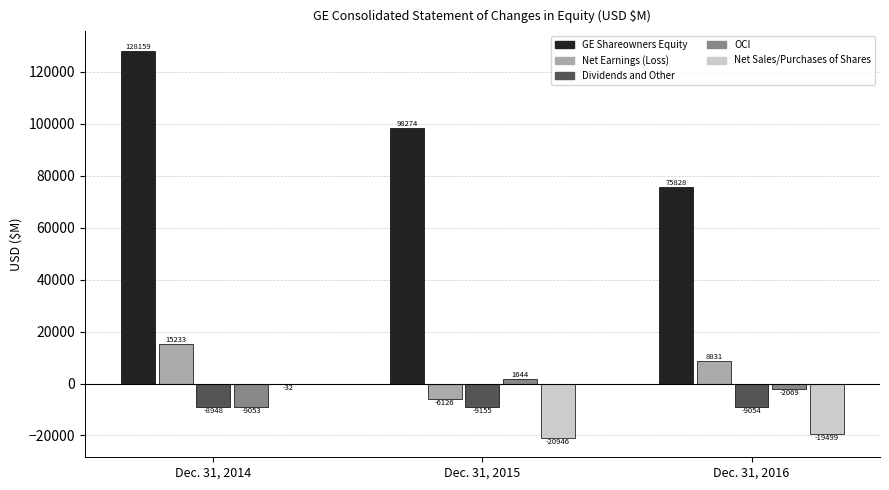

Reading left to right, extract all data points from this chart.

GE Shareowners Equity: Dec. 31, 2014=128159	Dec. 31, 2015=98274	Dec. 31, 2016=75828
Net Earnings (Loss): Dec. 31, 2014=15233	Dec. 31, 2015=-6126	Dec. 31, 2016=8831
Dividends and Other: Dec. 31, 2014=-8948	Dec. 31, 2015=-9155	Dec. 31, 2016=-9054
OCI: Dec. 31, 2014=-9053	Dec. 31, 2015=1644	Dec. 31, 2016=-2069
Net Sales/Purchases of Shares: Dec. 31, 2014=-32	Dec. 31, 2015=-20946	Dec. 31, 2016=-19499